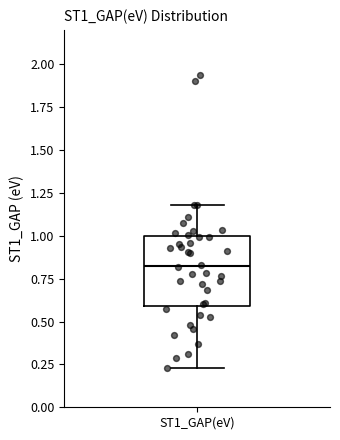

Read this box plot against the y-axis: the position of the median line, the range covered by the box, and the ends of both whiskers. The values are not printed on the chart, so give them approximately, as read against the axis.

median 0.80, box 0.60 to 1.00, whiskers 0.25 to 1.20